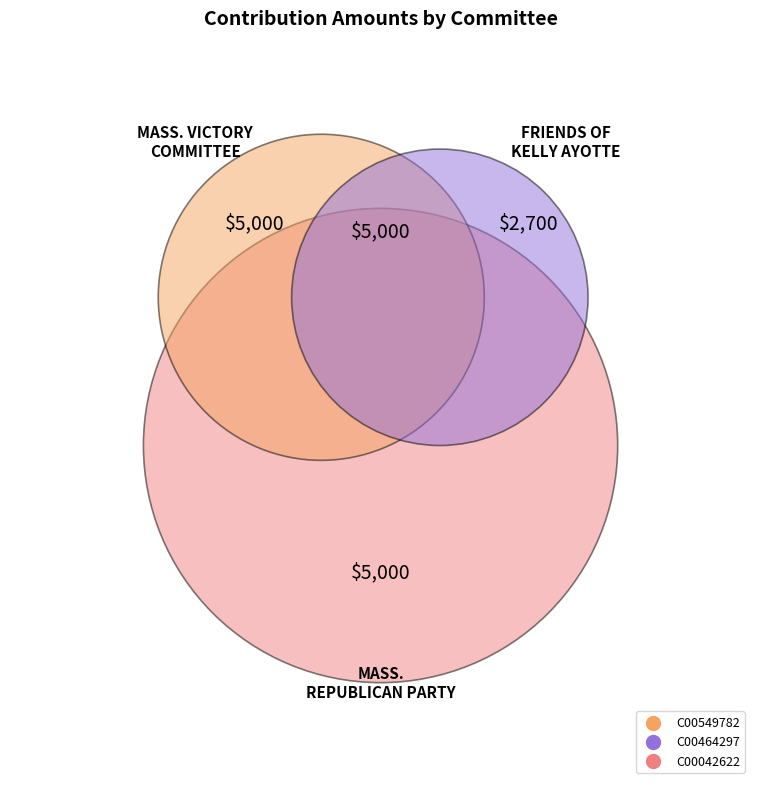

To the nearest percent, what percentage of the pie is C00042622?

39%